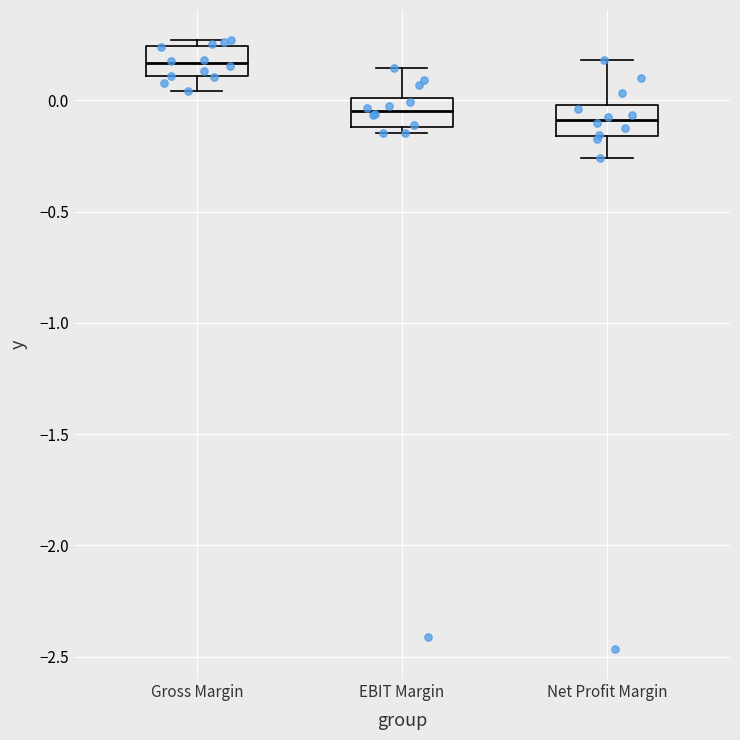

Reading left to right, transcribe this box plot: for each box, give where its median line is, the range the box spans, and where its two whiskers end, as read against the y-axis. The values are not printed on the chart, so give them approximately, as read against the axis.

Gross Margin: median 0.15, box 0.10 to 0.25, whiskers 0.05 to 0.25 (just above the box's upper edge)
EBIT Margin: median -0.05, box -0.10 to 0.00, whiskers -0.15 to 0.15
Net Profit Margin: median -0.10, box -0.15 to 0.00, whiskers -0.25 to 0.20